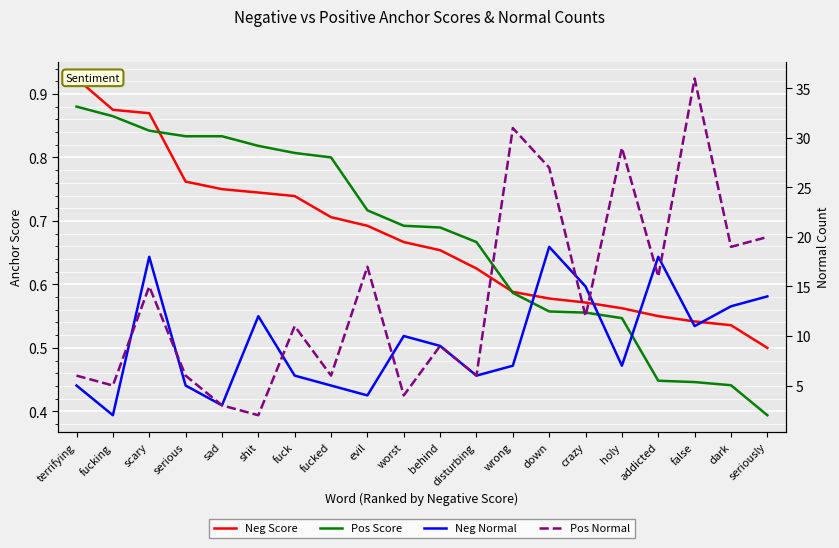

What is the label of the 20th point from the left?

seriously